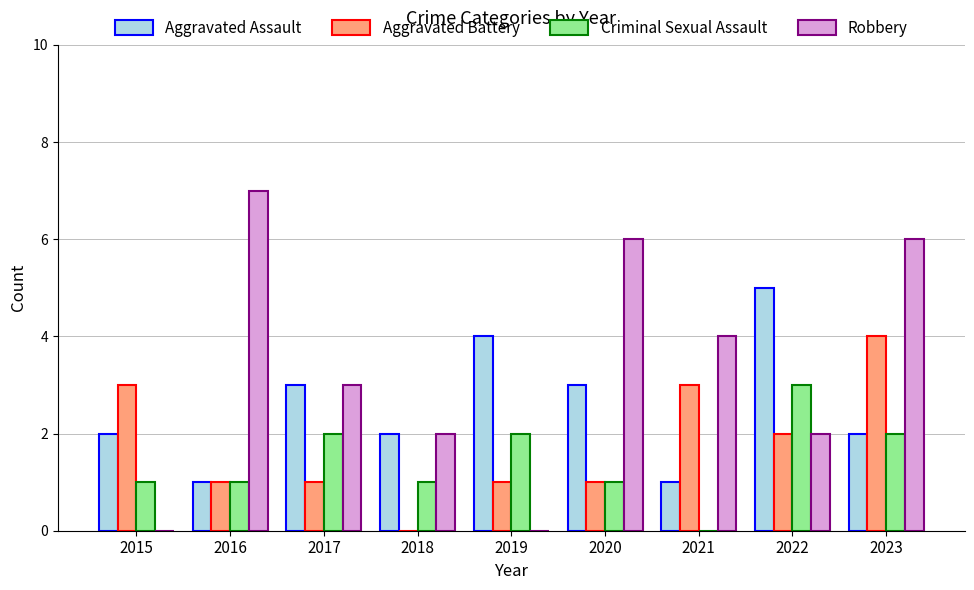

At which category is the sum across all series the highest?

2023